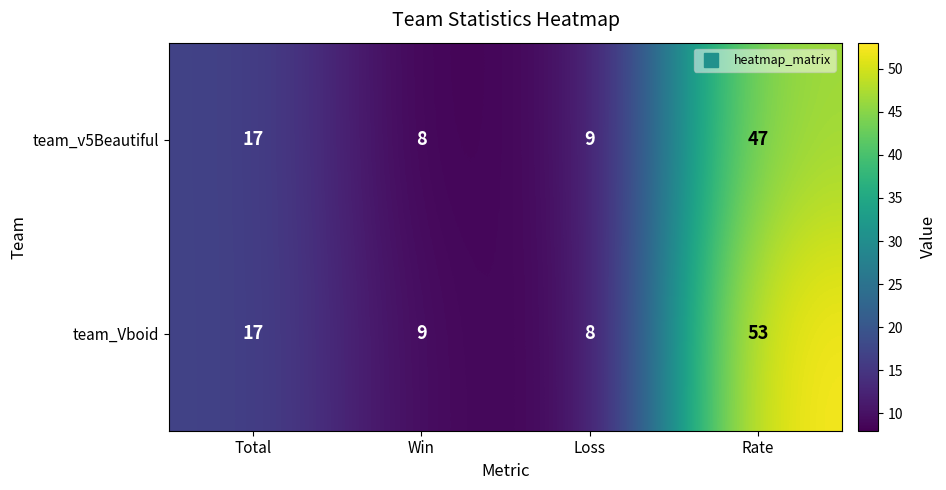

Is it true that team_v5Beautiful equals 9 at Loss?

True